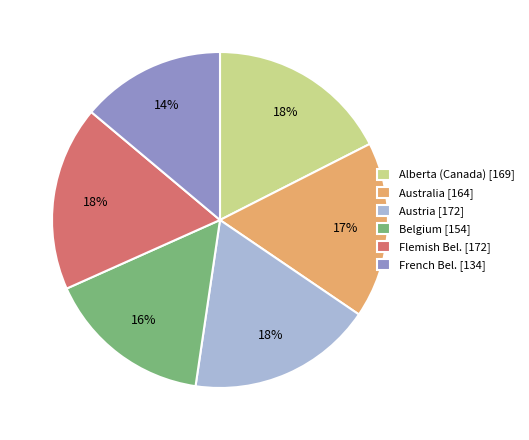

What percentage is the Belgium [154] slice, to the nearest percent?

16%